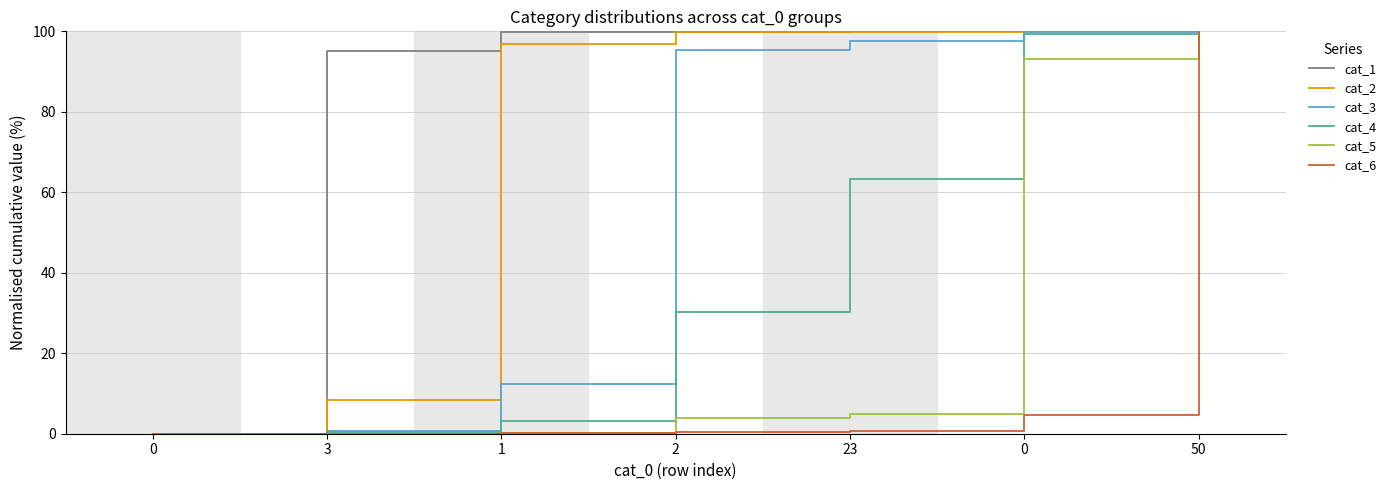

How many lines are shown in the chart?

6